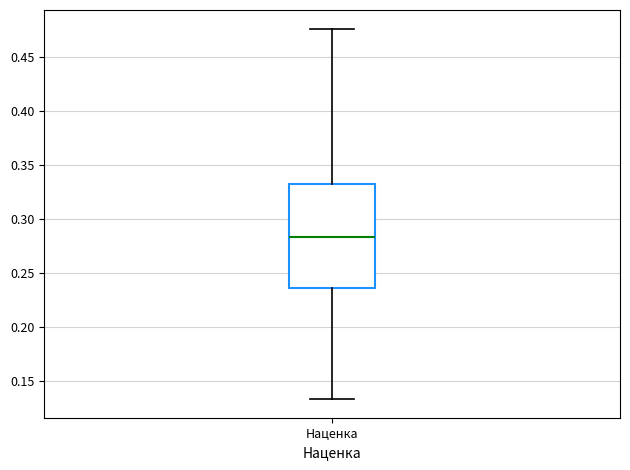

Read this box plot against the y-axis: the position of the median line, the range covered by the box, and the ends of both whiskers. The values are not printed on the chart, so give them approximately, as read against the axis.

median 0.285, box 0.235 to 0.335, whiskers 0.135 to 0.475